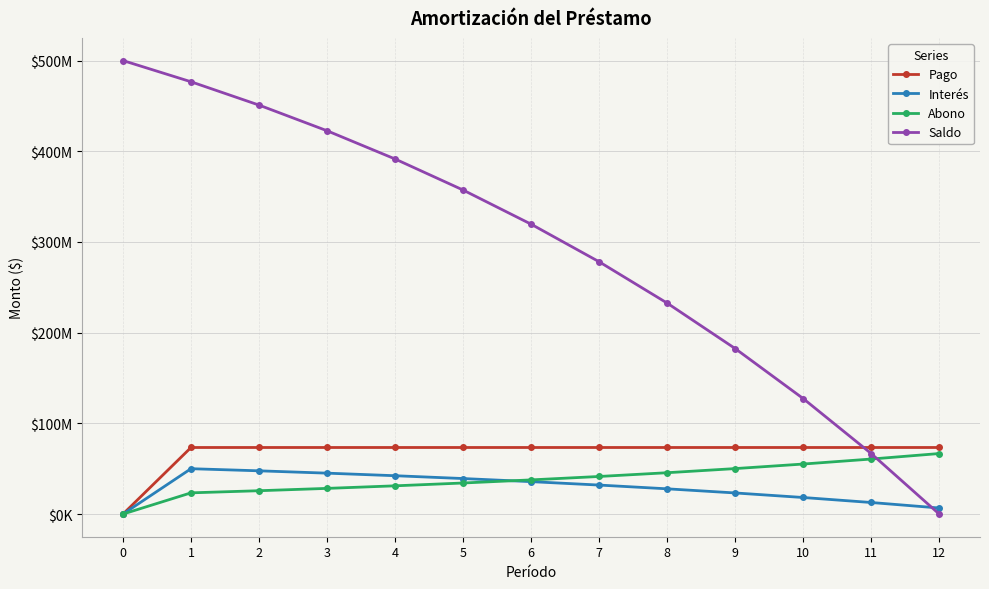

List the labels in order of Saldo value, largest first.

0, 1, 2, 3, 4, 5, 6, 7, 8, 9, 10, 11, 12